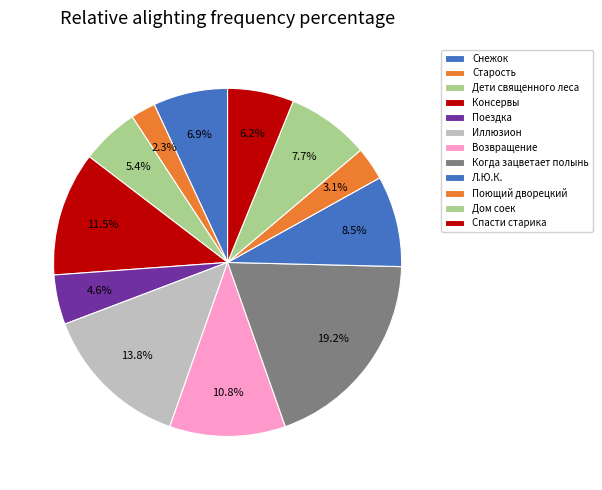

How many segments does this pie chart have?

12